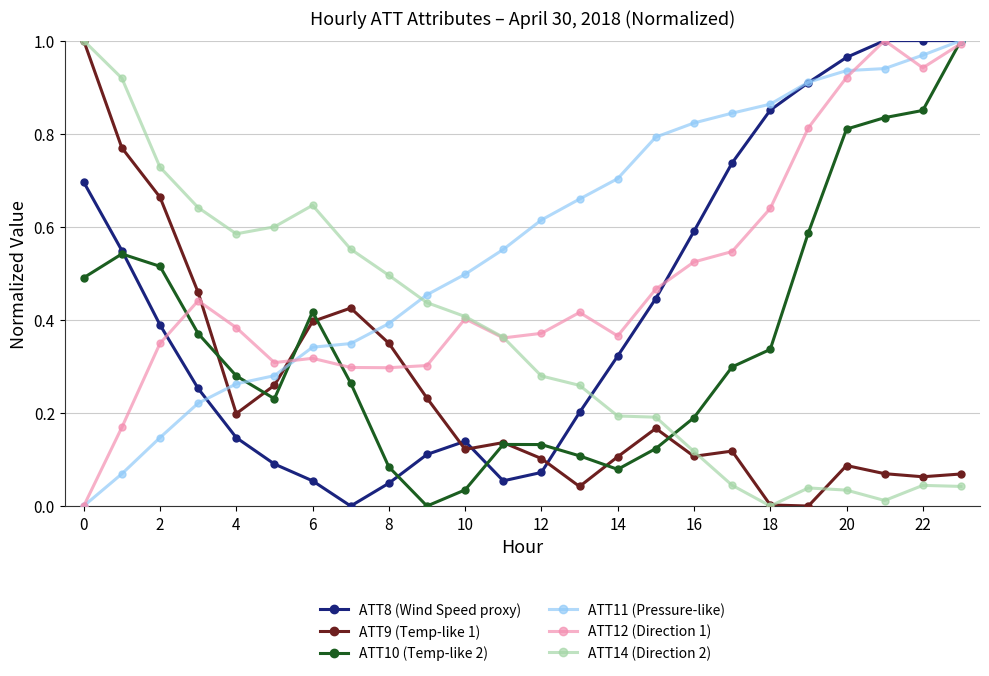

True or false: ATT8 (Wind Speed proxy) has more than 2 interior local peaks.

False